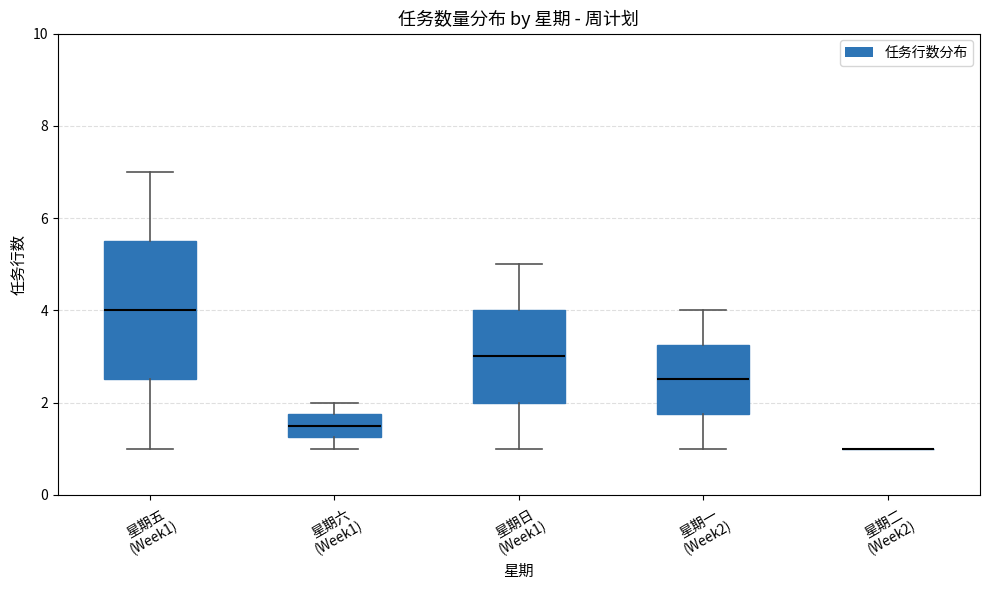

Reading left to right, read every box against the y-axis: the position of its median line, the range the box covers, and the ends of its whiskers. The values are not printed on the chart, so give them approximately, as read against the axis.

星期五 (Week1): median 4.0, box 2.6 to 5.6, whiskers 1.0 to 7.0
星期六 (Week1): median 1.6, box 1.2 to 1.8, whiskers 1.0 to 2.0
星期日 (Week1): median 3.0, box 2.0 to 4.0, whiskers 1.0 to 5.0
星期一 (Week2): median 2.6, box 1.8 to 3.2, whiskers 1.0 to 4.0
星期二 (Week2): box collapsed to a line at 1.0, whiskers 1.0 to 1.0